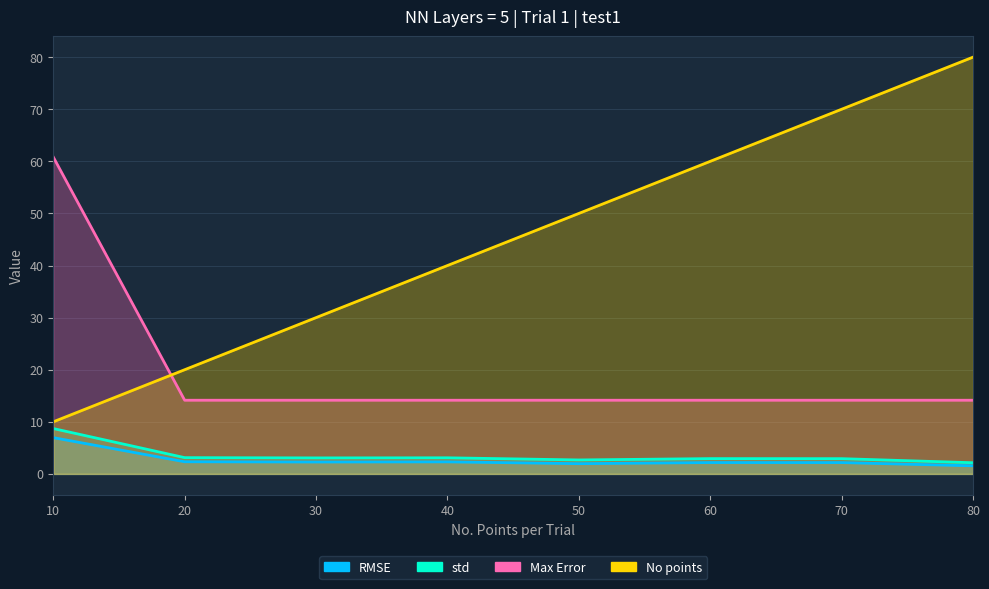

What are all the series names shown in the legend?

RMSE, std, Max Error, No points